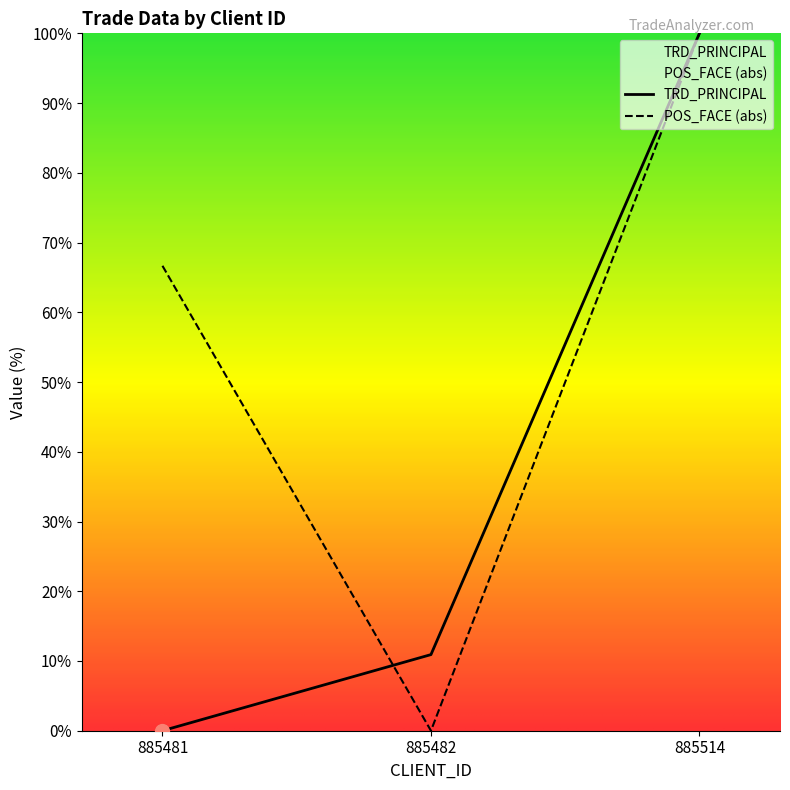

True or false: POS_FACE has a value of 0.0 at 885482.

True